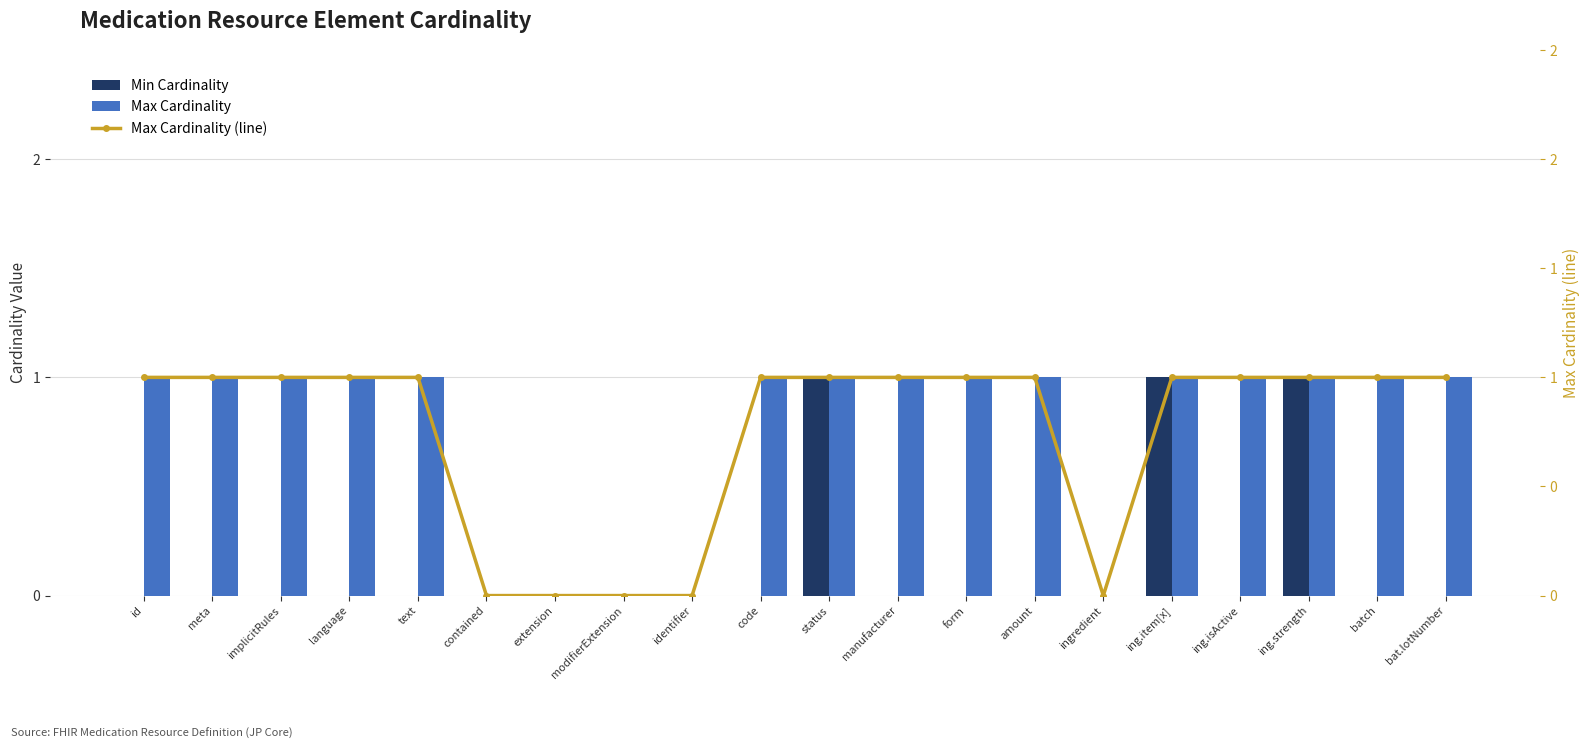

Count the Max Cardinality values in the range 1 to 2.

15